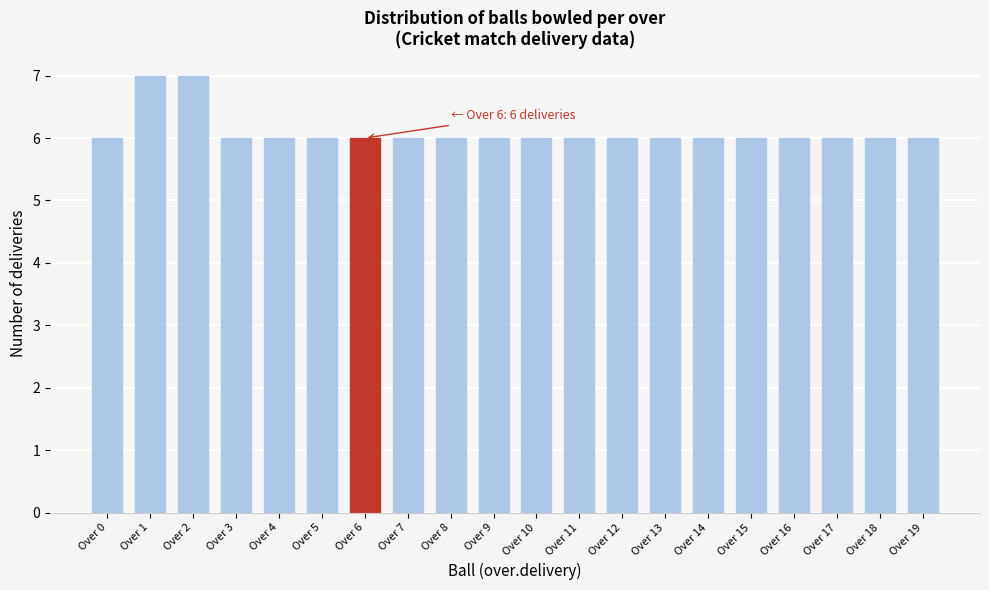

Reading right to left, extract all data points from this chart.

6	6	6	6	6	6	6	6	6	6	6	6	6	6	6	6	6	7	7	6